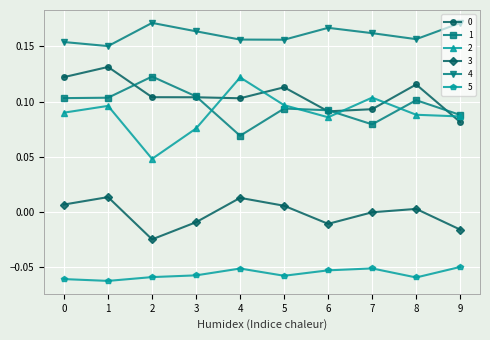

Which series has the widest spread of values?

2